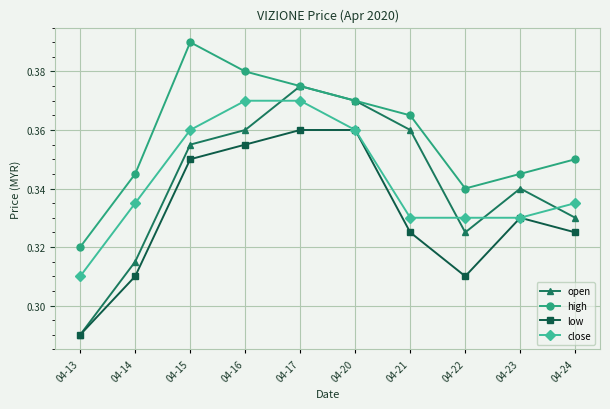

Is the value of low at 04-24 greater than the value of open at 04-16?

No